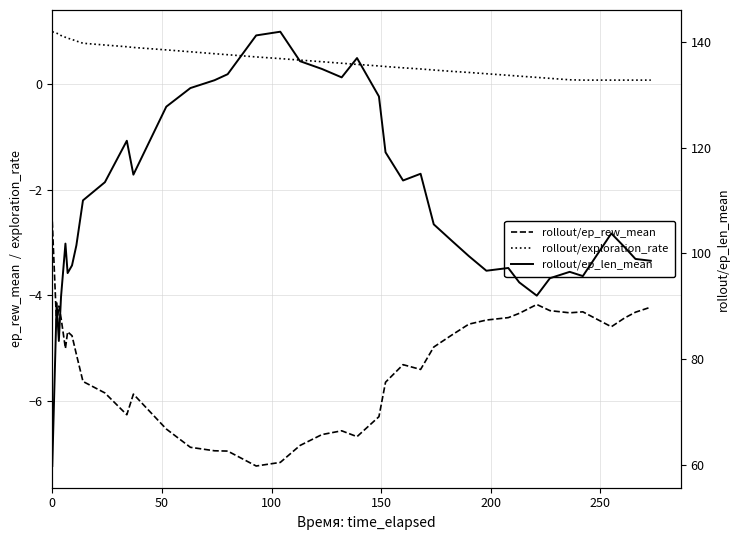

What is the maximum value for rollout/ep_rew_mean?

-2.6